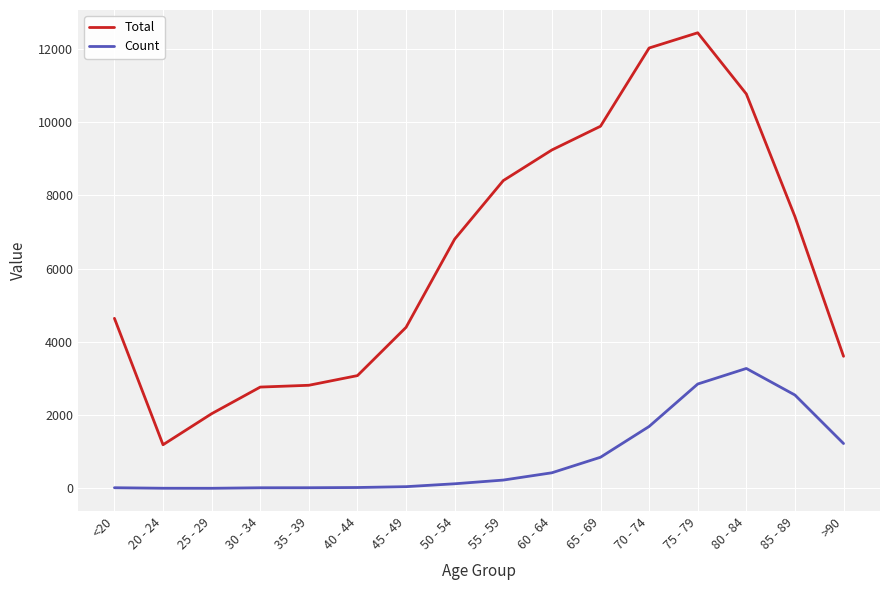

Is the value of Count at 60 - 64 greater than the value of Total at 75 - 79?

No